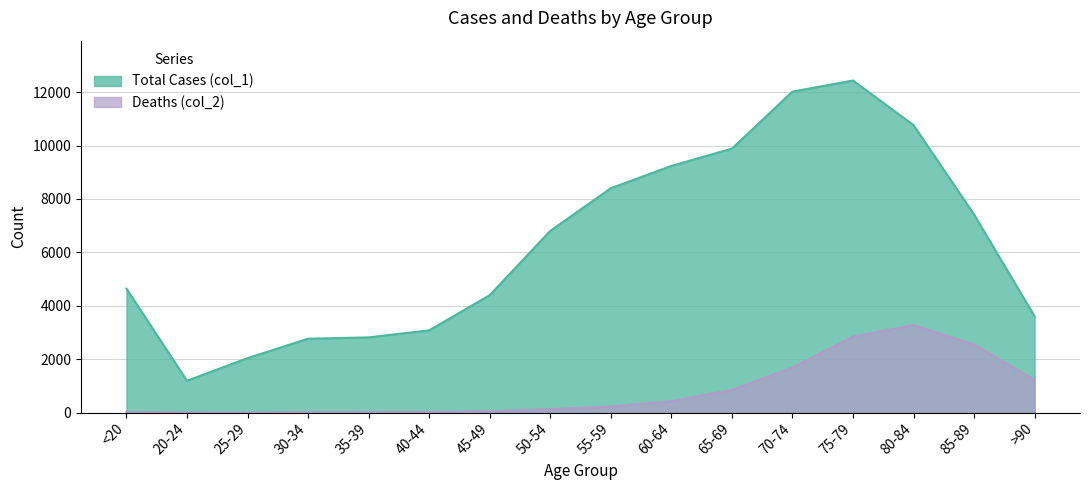

True or false: Deaths (col_2) and Total Cases (col_1) intersect in this chart.

False